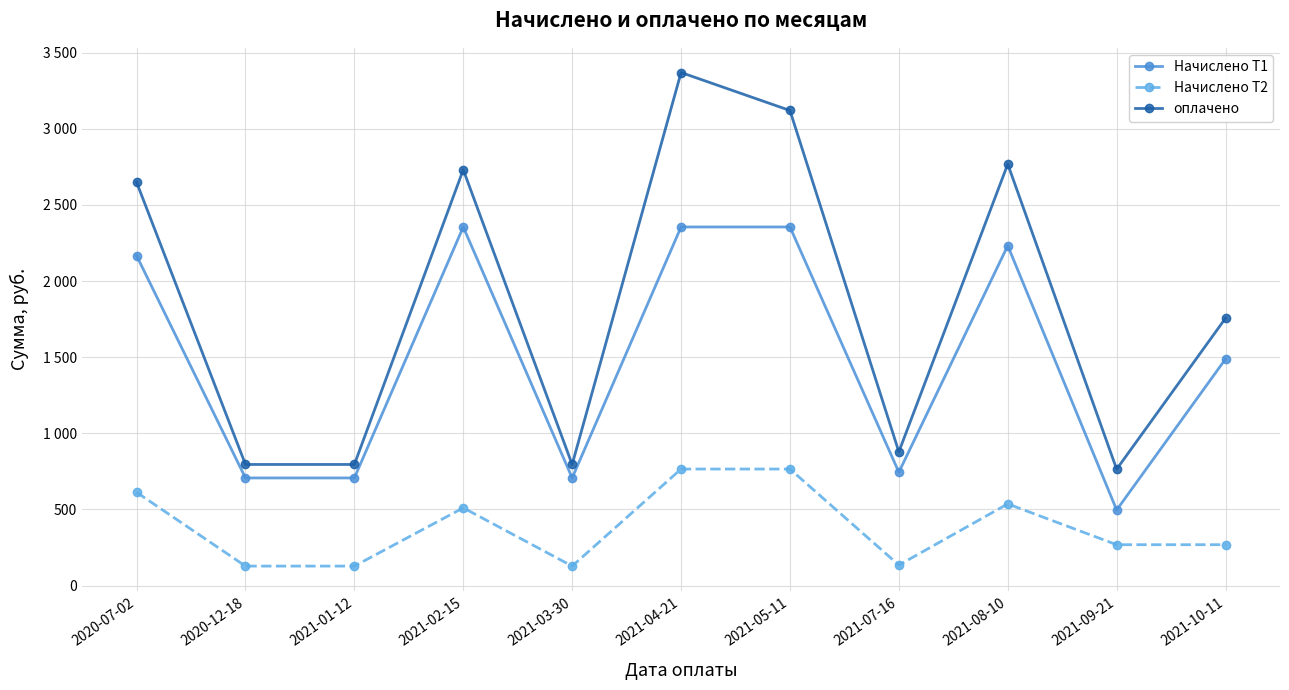

Where does the Начислено Т2 series first go above 268?

2020-07-02